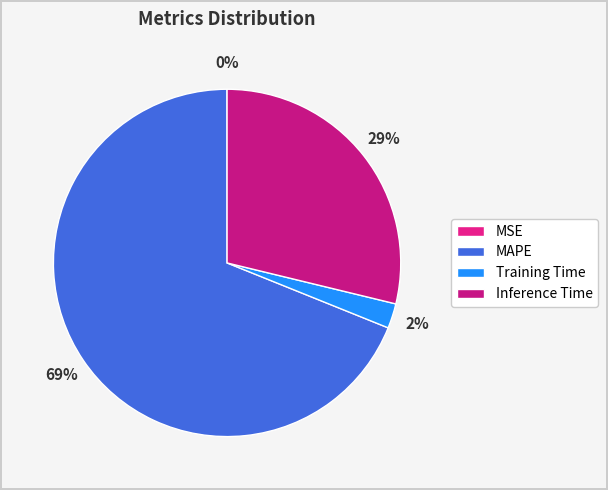

To the nearest percent, what is the average slice percentage?

25%